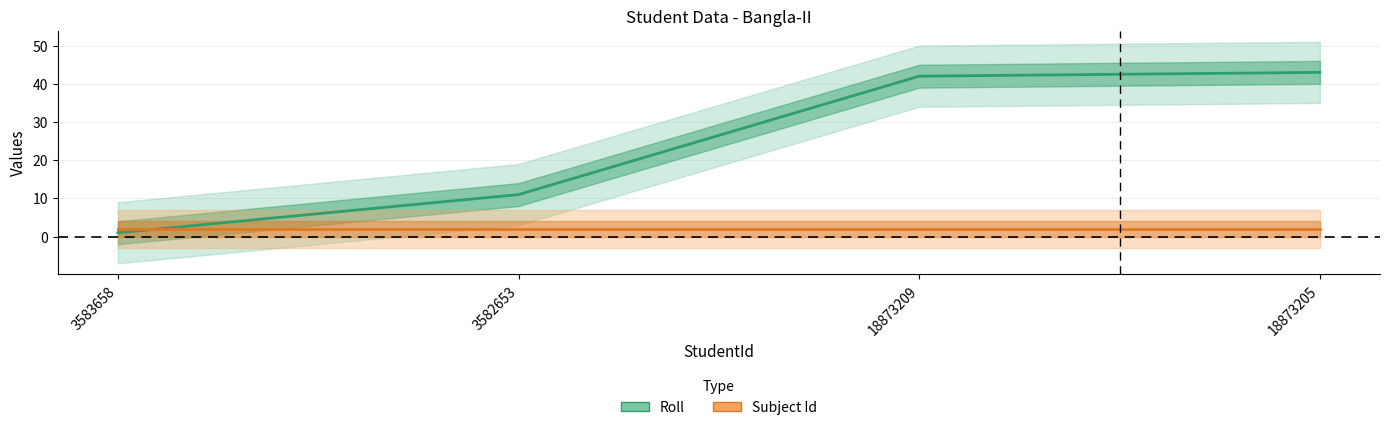

What is the minimum value shown in the chart?

1